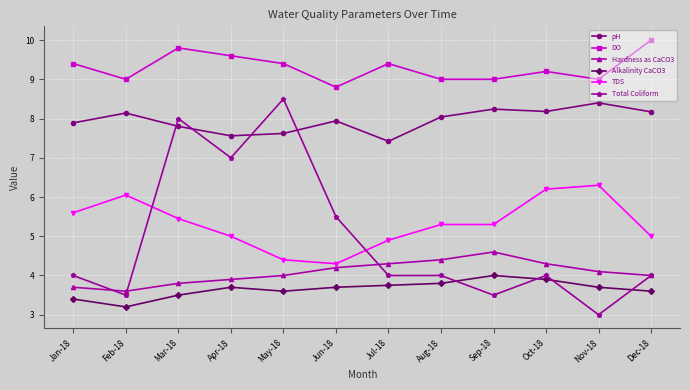

True or false: TDS has a value of 2.0 at Jun-18.

False